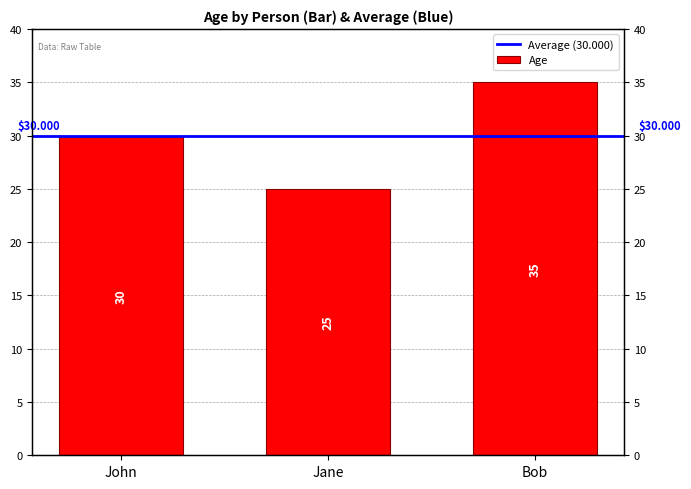

What is the label of the 1st bar from the right?

Bob